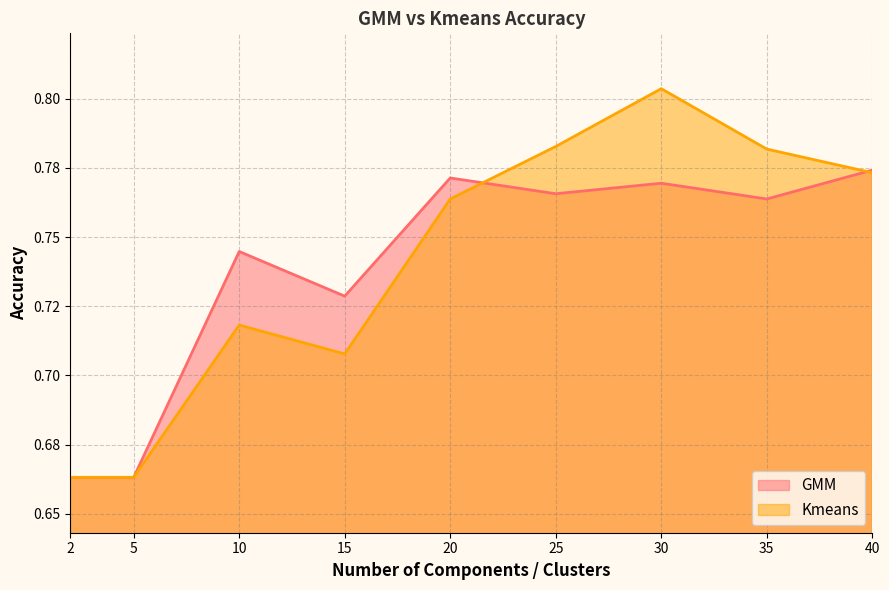

Which category has the highest value in the Kmeans series?

30